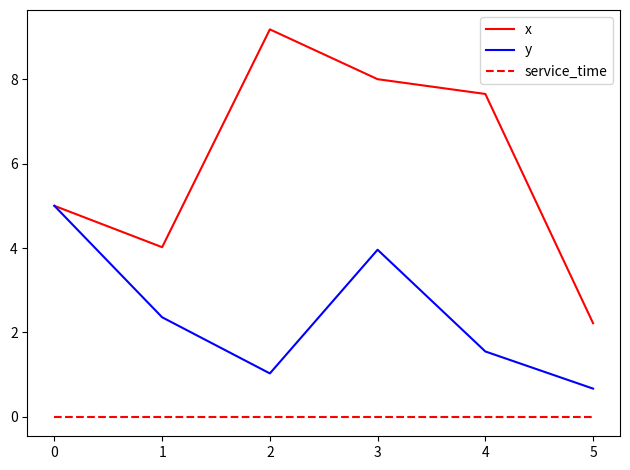

True or false: service_time and x cross at least once.

False